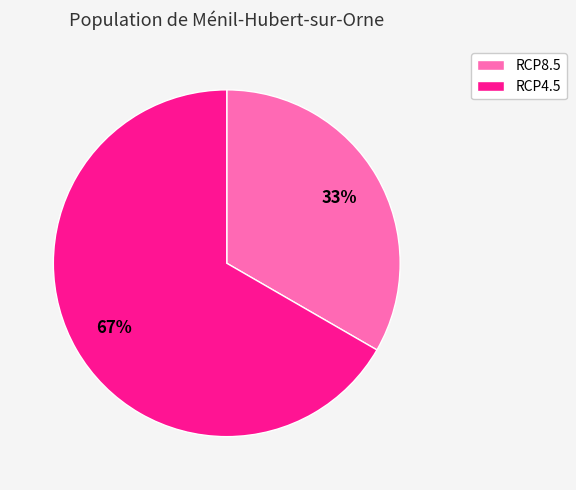

Rank the categories by value from lowest to highest.

RCP8.5, RCP4.5